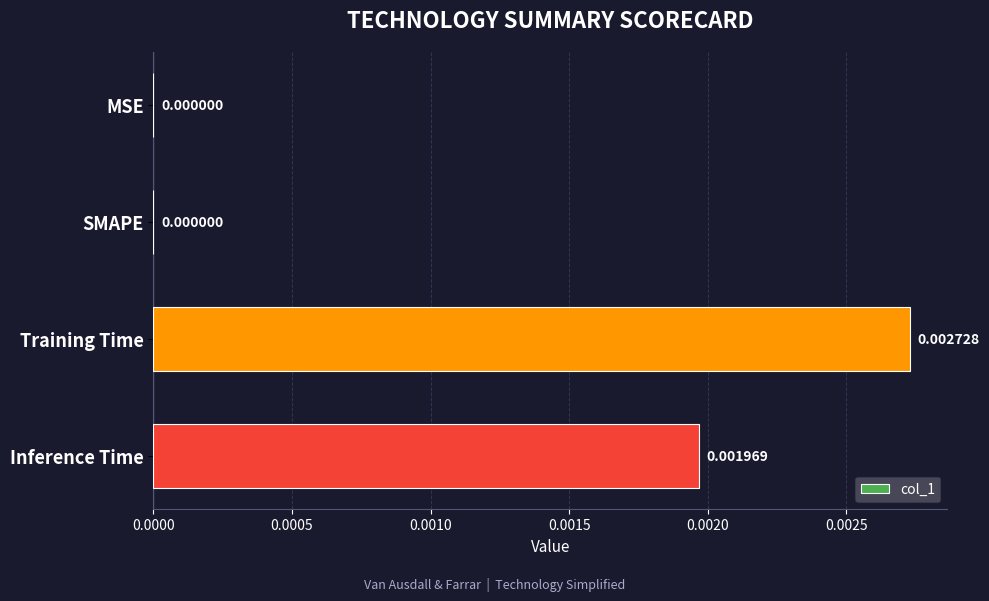

Are the bars horizontal?

Yes